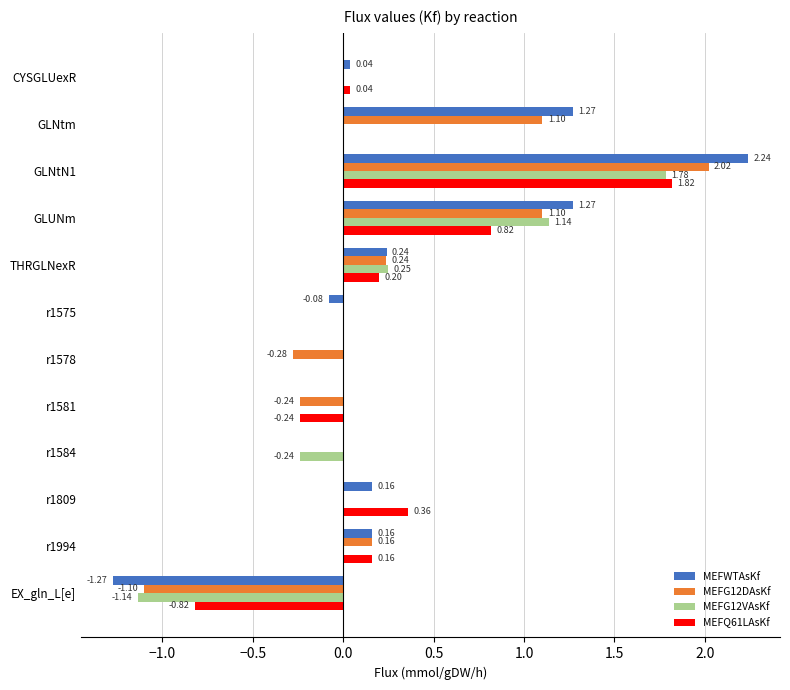

How many categories are shown in the chart?

12